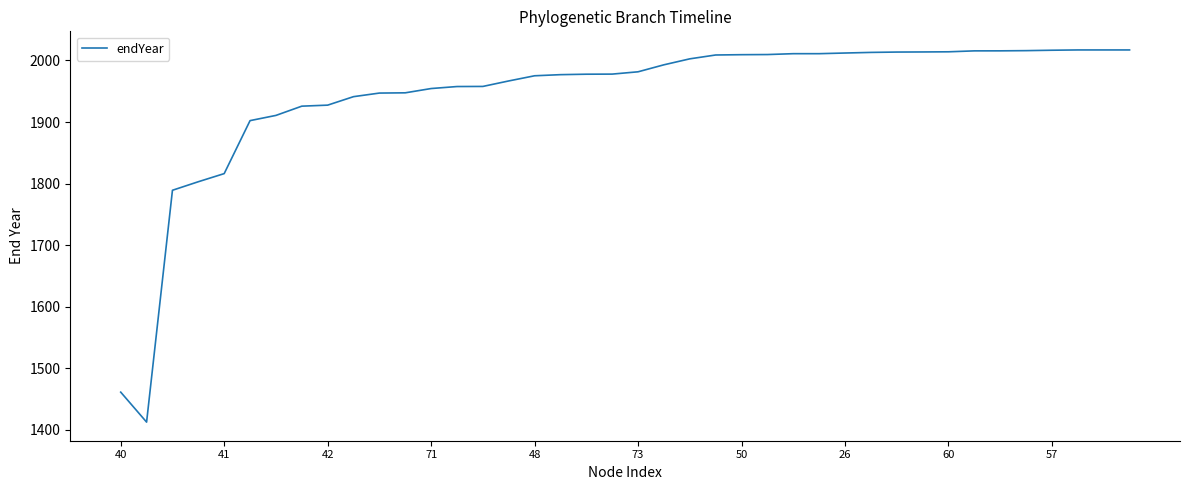

What is the maximum value shown in the chart?

2017.0